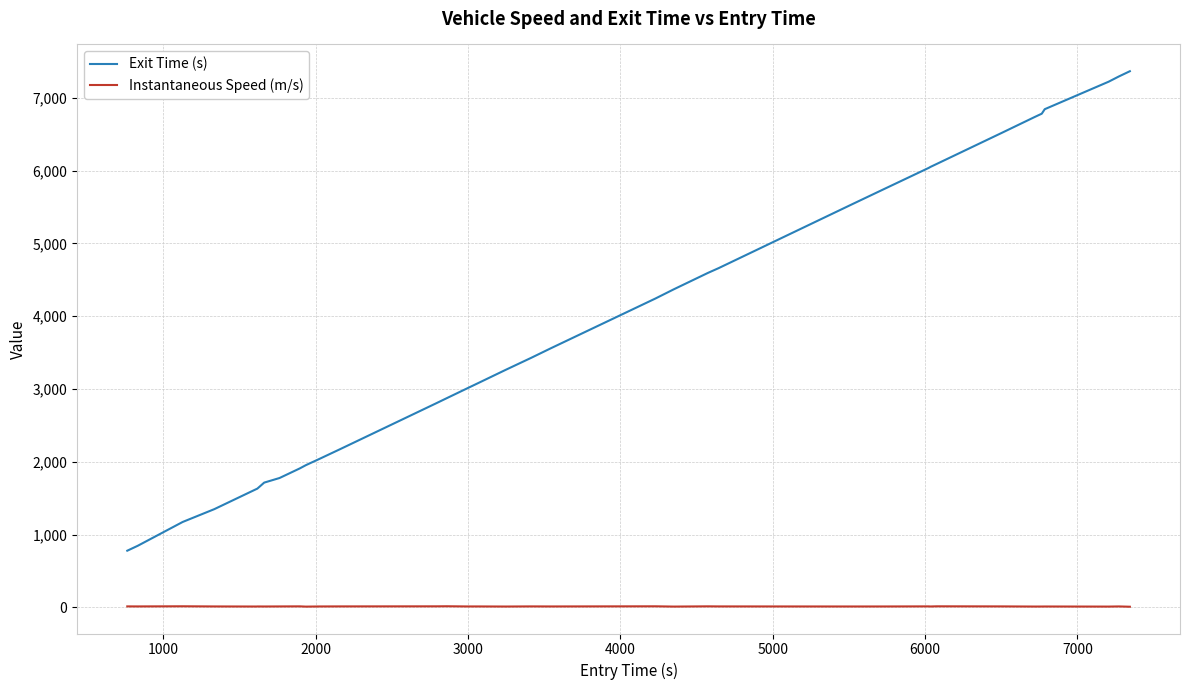

Which series has the widest spread of values?

Exit Time (s)